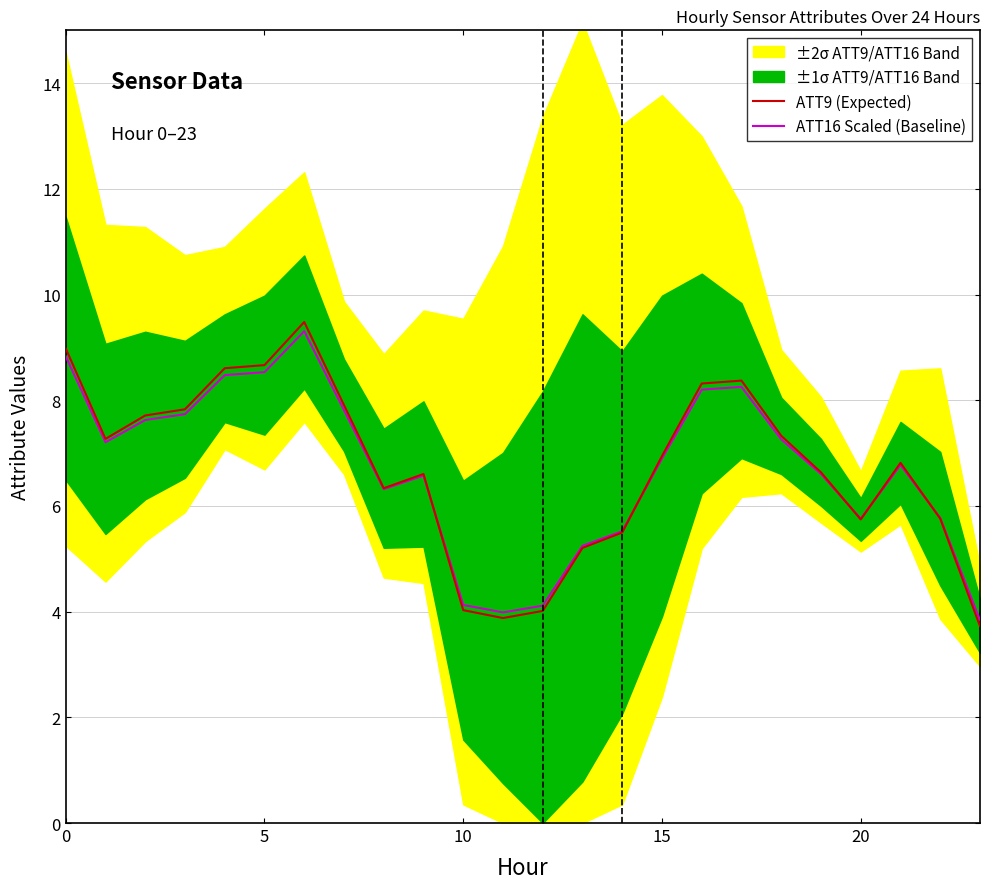

What is the minimum value shown in the chart?

3.7